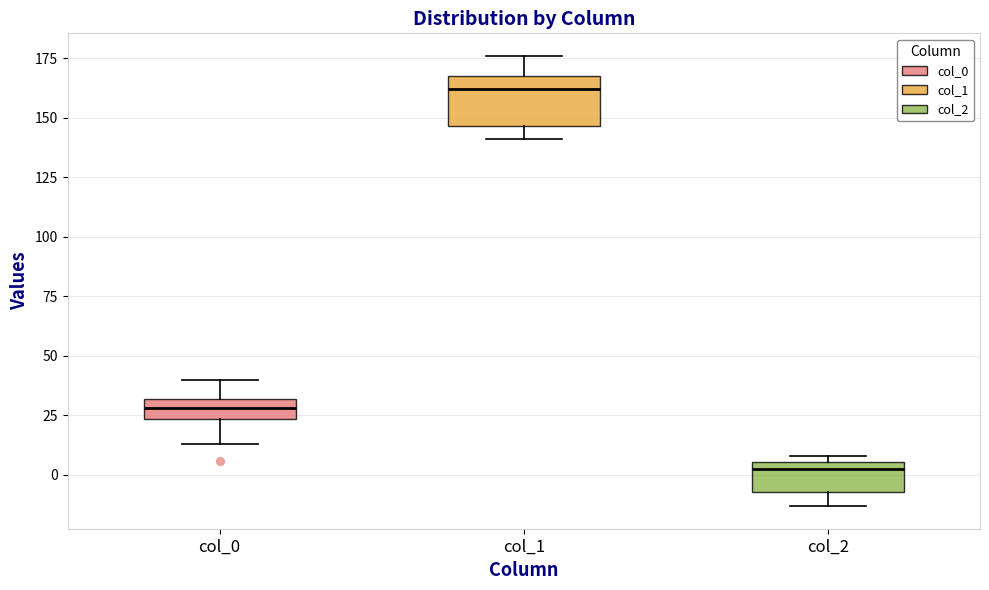

Which box has the lowest median line?

col_2